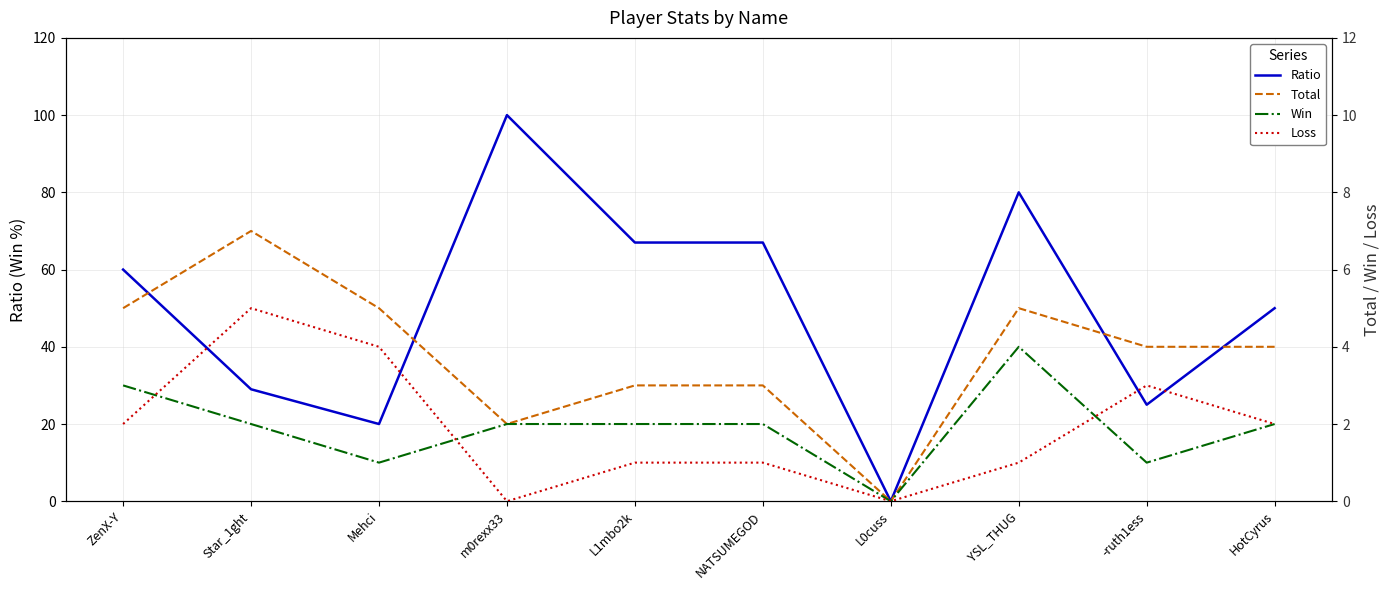

True or false: Total and Ratio cross at least once.

False